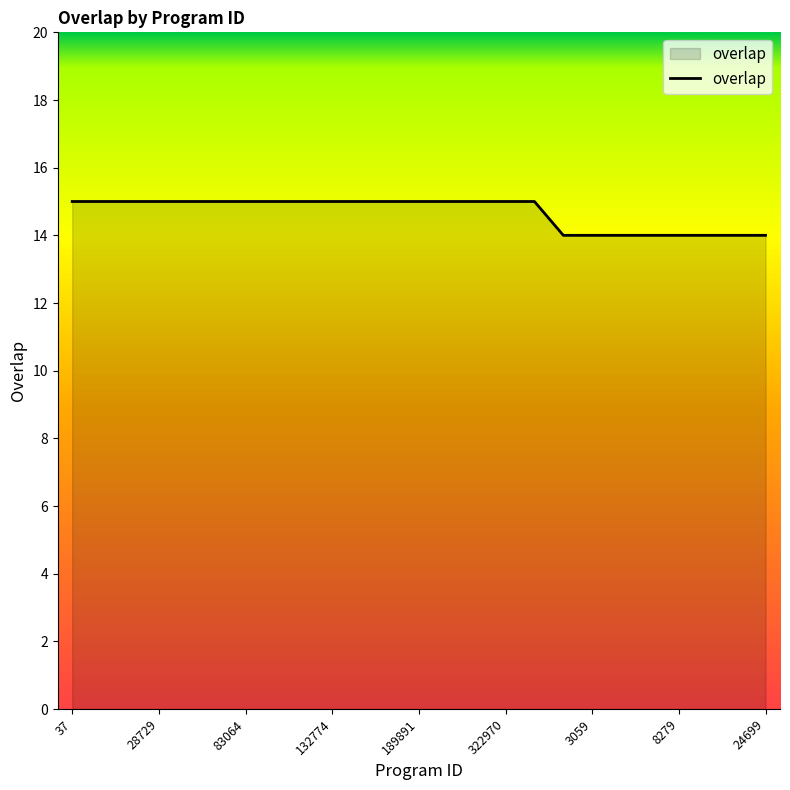

What is the maximum value shown in the chart?

15